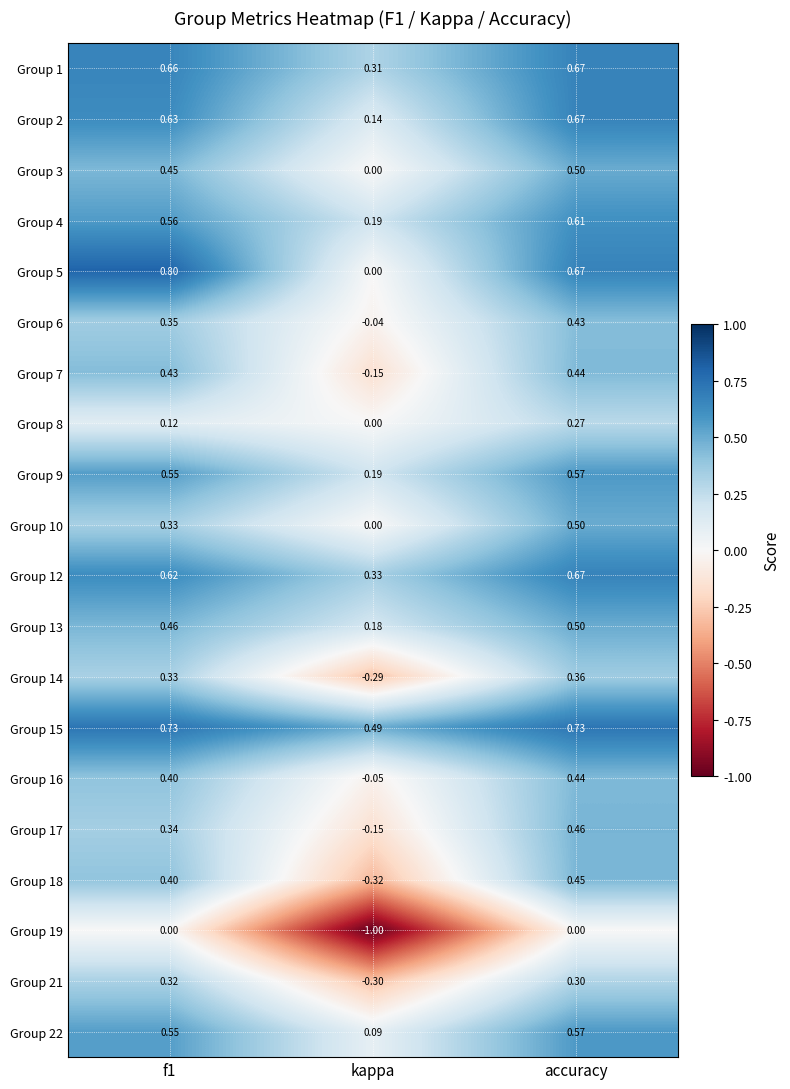

At which category is the sum across all series the highest?

accuracy